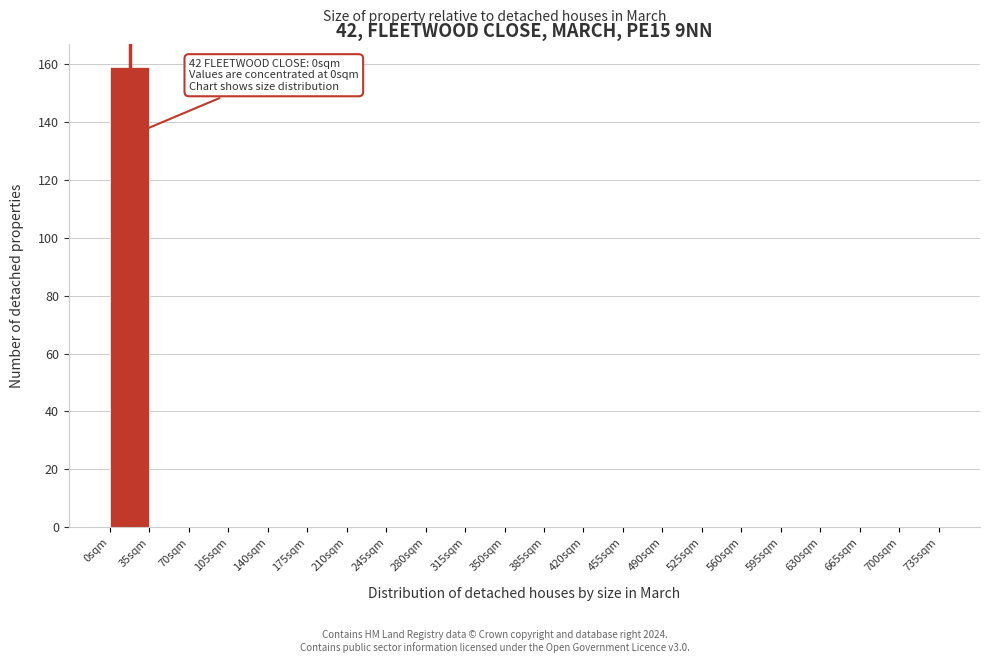

Which range on the x-axis has the tallest bar?

0 to 35